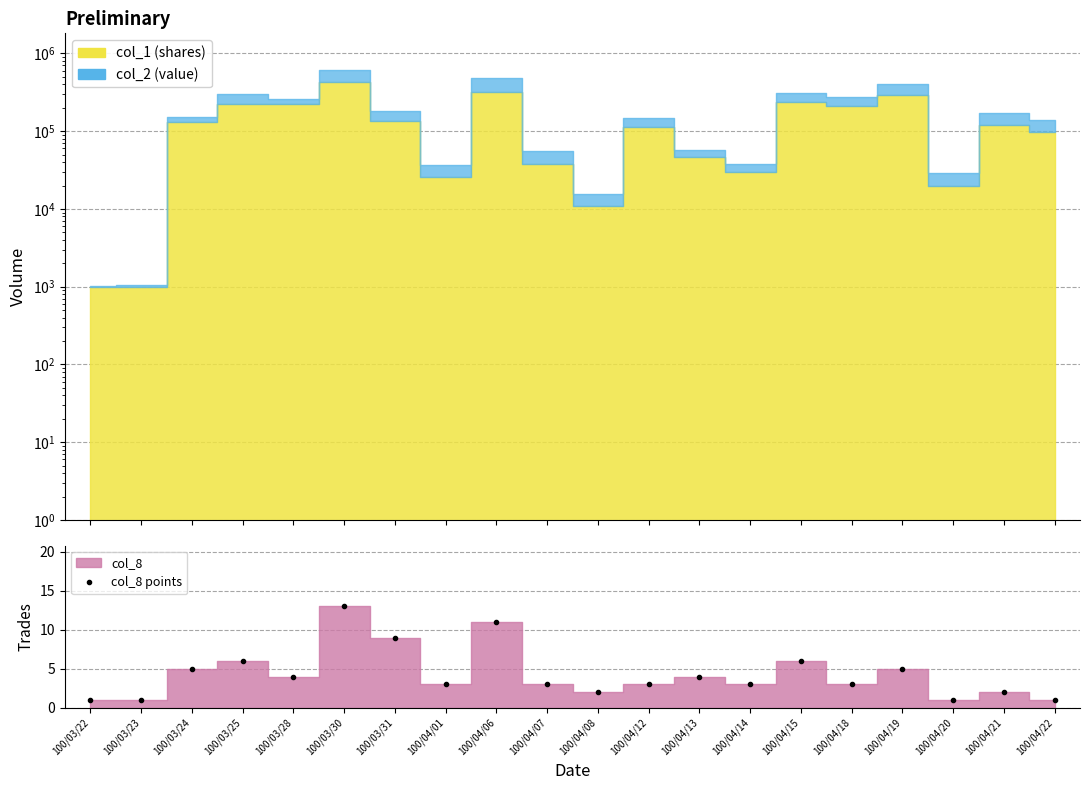

Which label corresponds to the largest value in the chart?

100/03/30